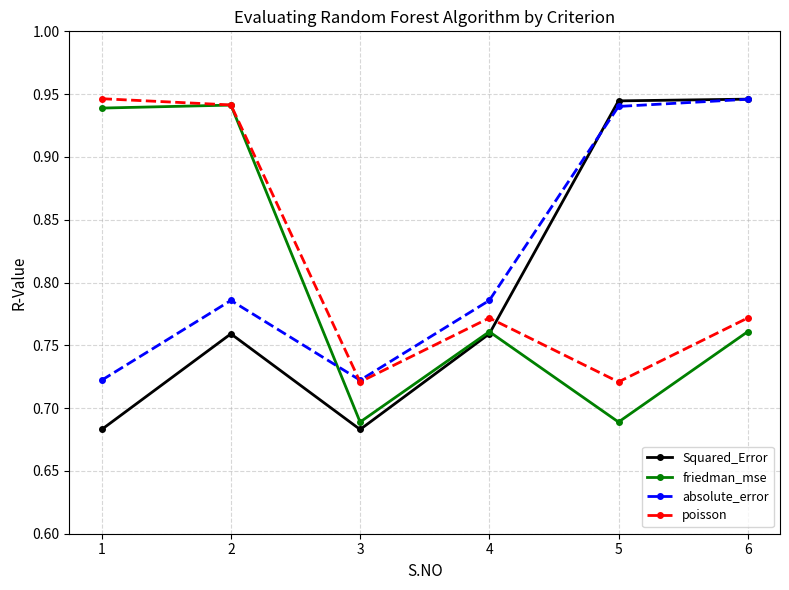

How many interior local valleys does the poisson series have?

2